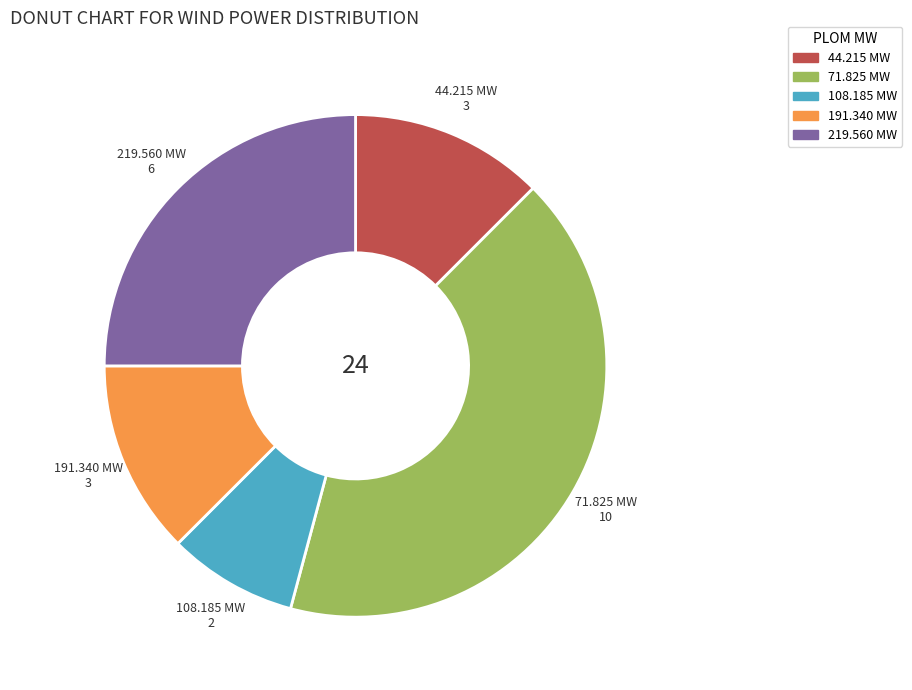

Is there any slice that represents more than half of the pie?

No